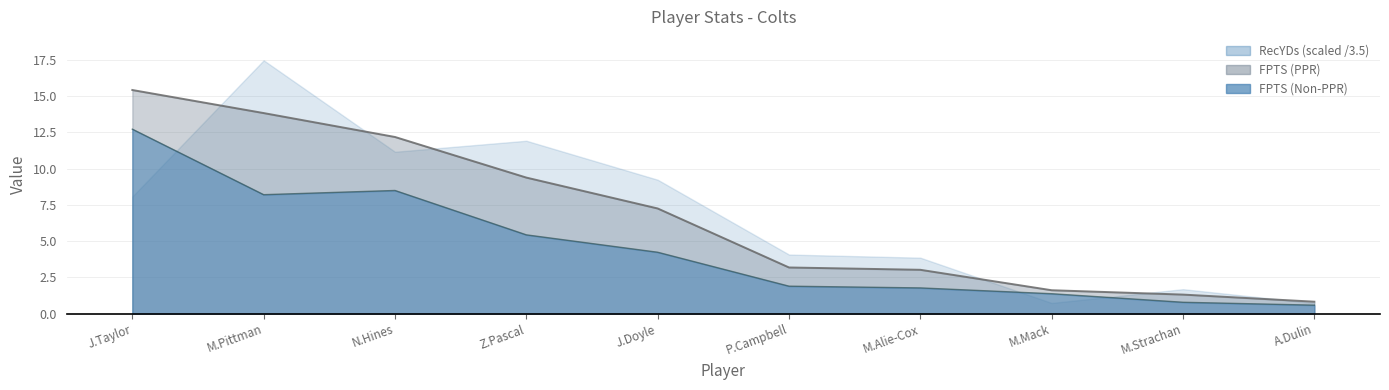

True or false: FPTS (Non-PPR) and FPTS (PPR) intersect in this chart.

False